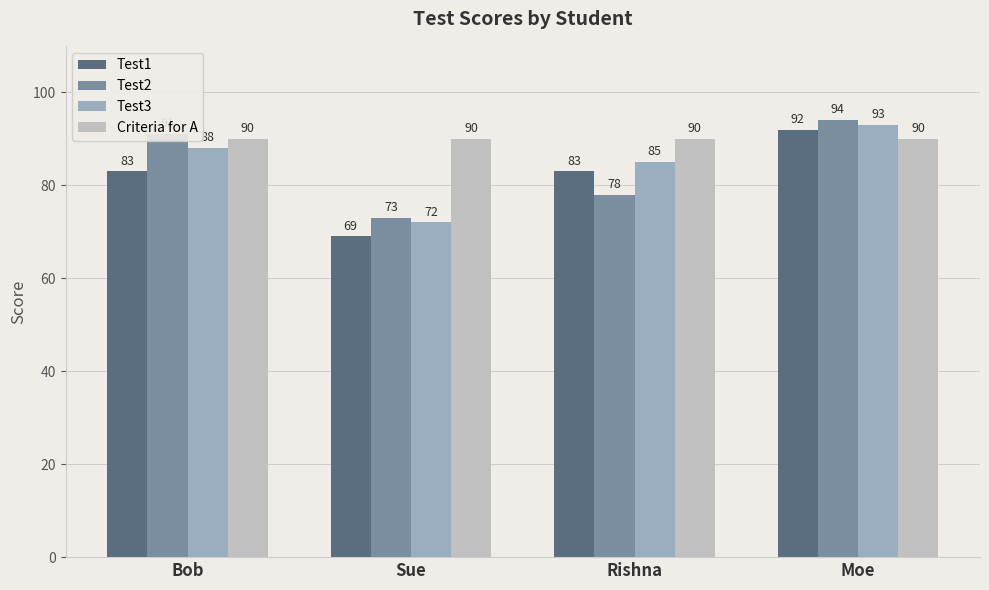

Reading right to left, list all the values displayed in this chart.

Test1: Moe=92	Rishna=83	Sue=69	Bob=83
Test2: Moe=94	Rishna=78	Sue=73	Bob=91
Test3: Moe=93	Rishna=85	Sue=72	Bob=88
Criteria for A: Moe=90	Rishna=90	Sue=90	Bob=90